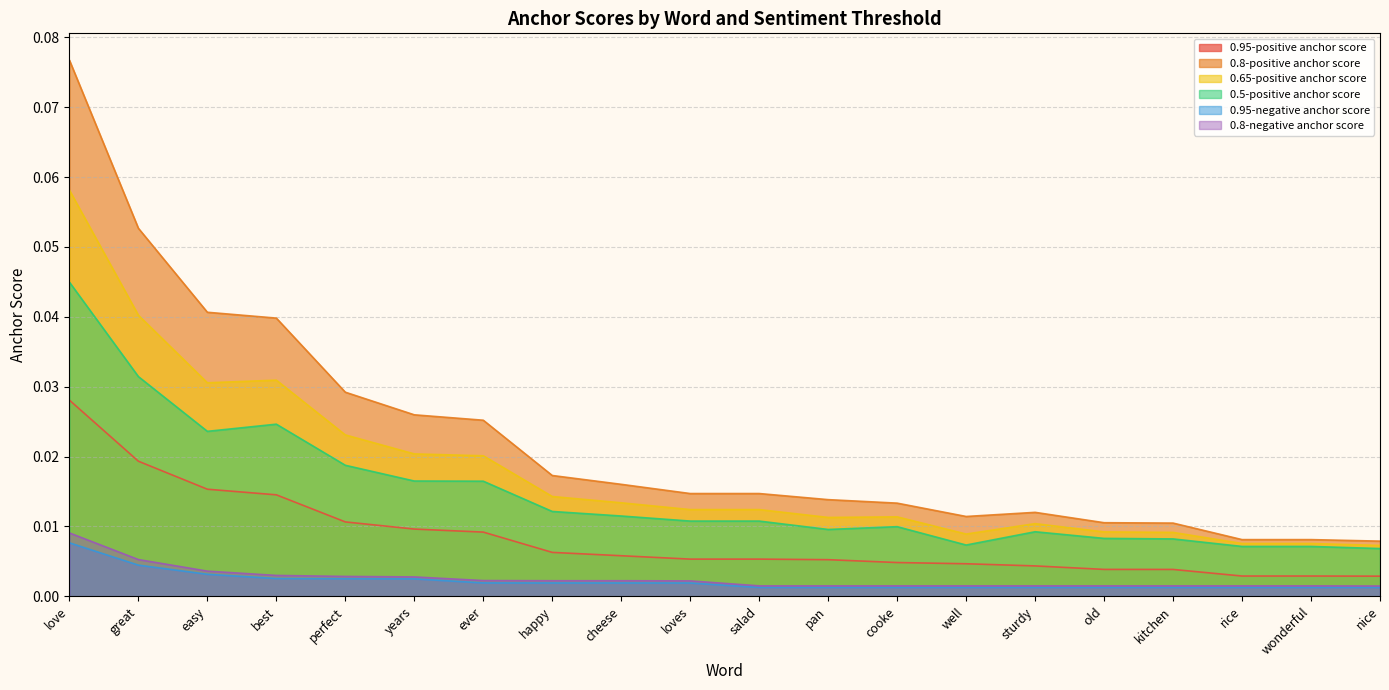

True or false: 0.95-negative anchor score has a value of 0.0 at best.

False